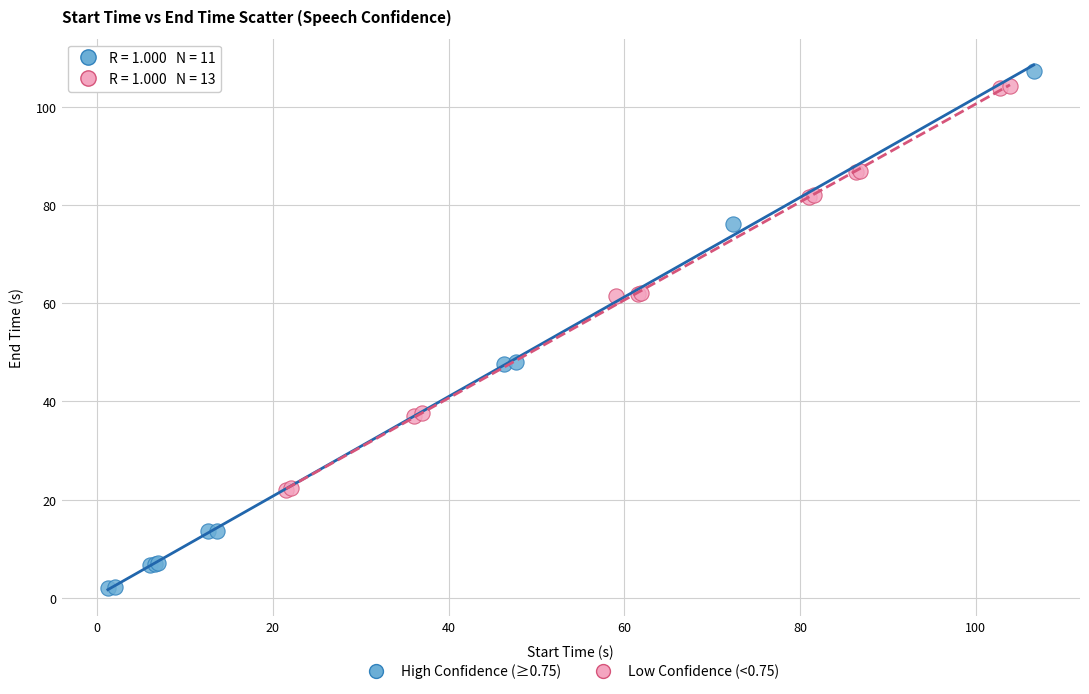

Which series reaches the minimum Y coordinate?

High Confidence (≥0.75)